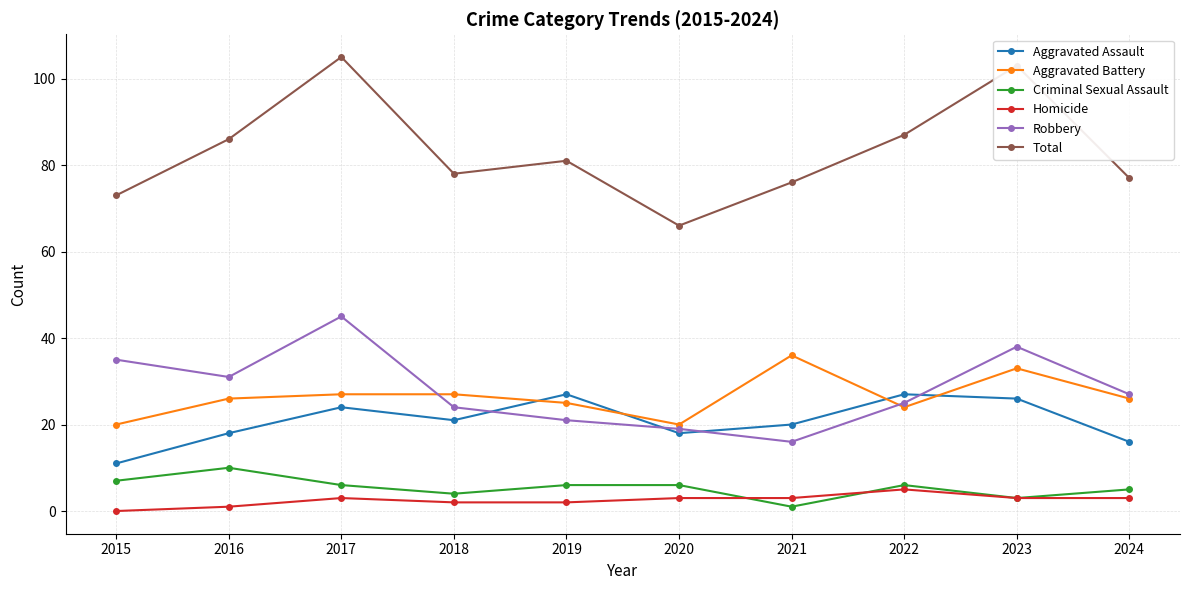

Which series ends up on top after the final intersection of Aggravated Assault and Aggravated Battery?

Aggravated Battery